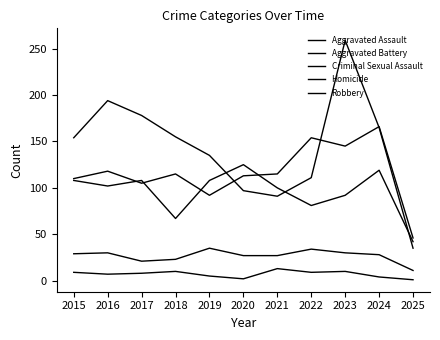

True or false: Criminal Sexual Assault and Homicide cross at least once.

False